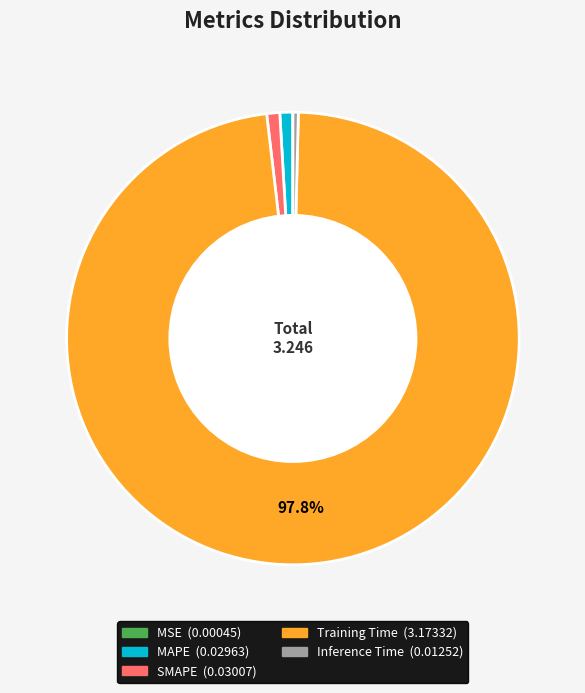

What is the largest slice in the pie chart?

Training Time